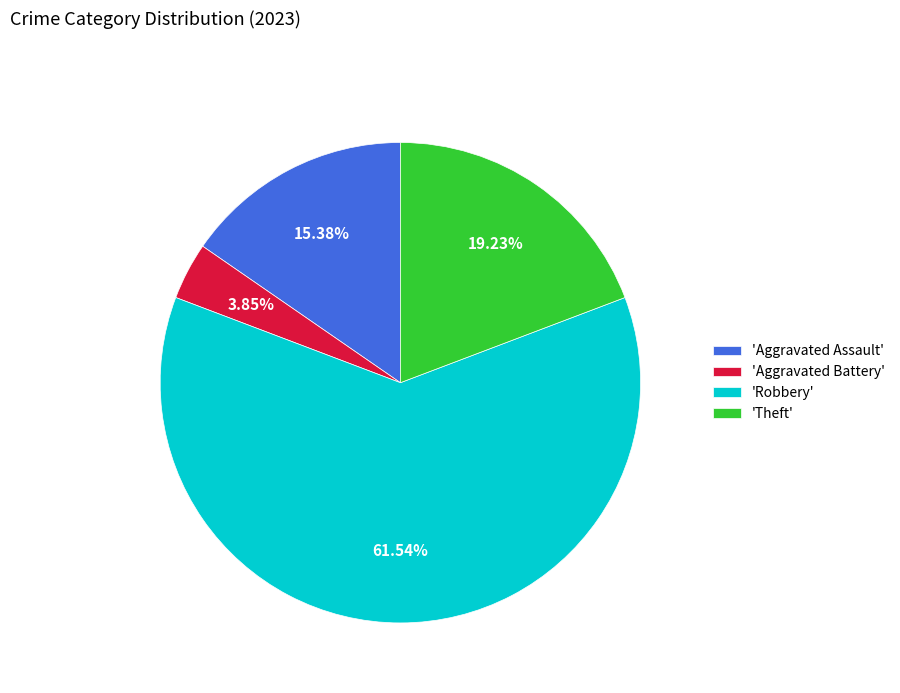

Between 'Theft' and 'Aggravated Assault', which is larger?

'Theft'